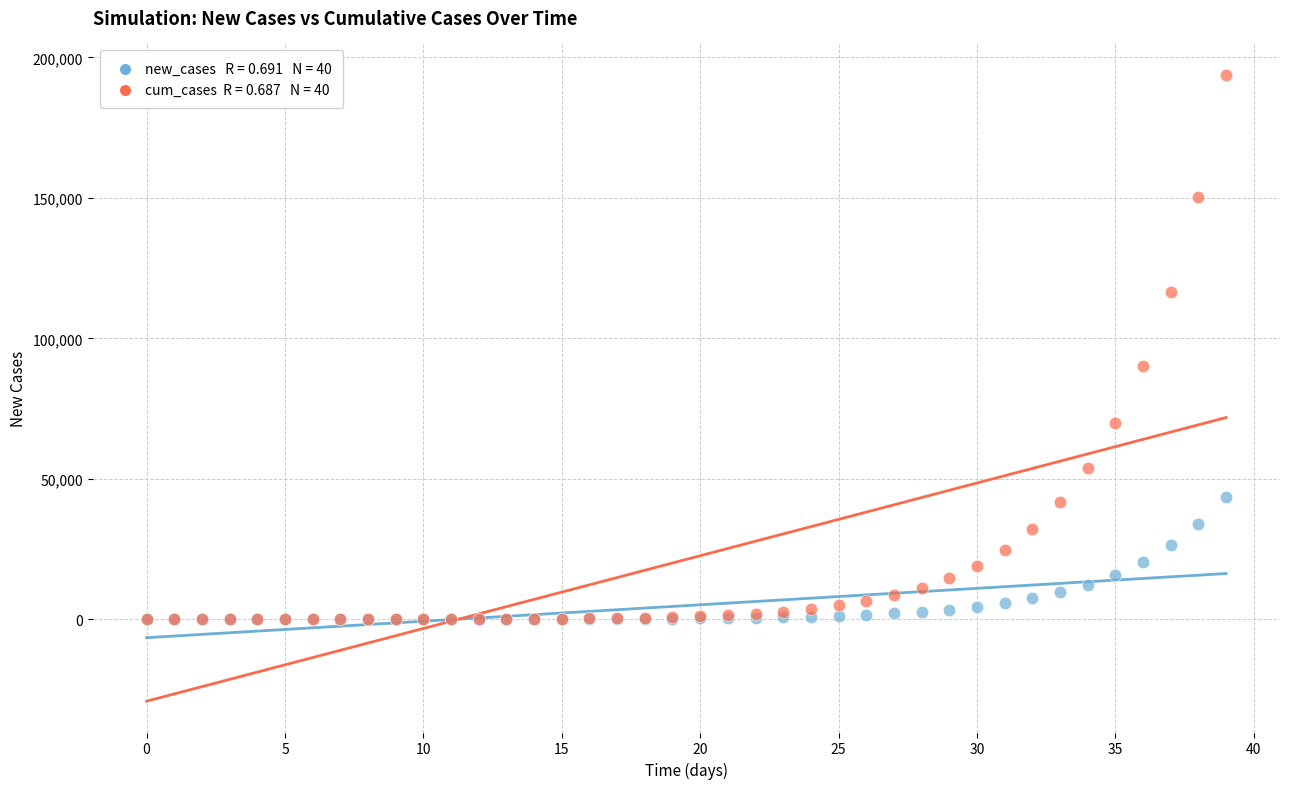

Across all series, what Y value is closest to 96909?

90232.4